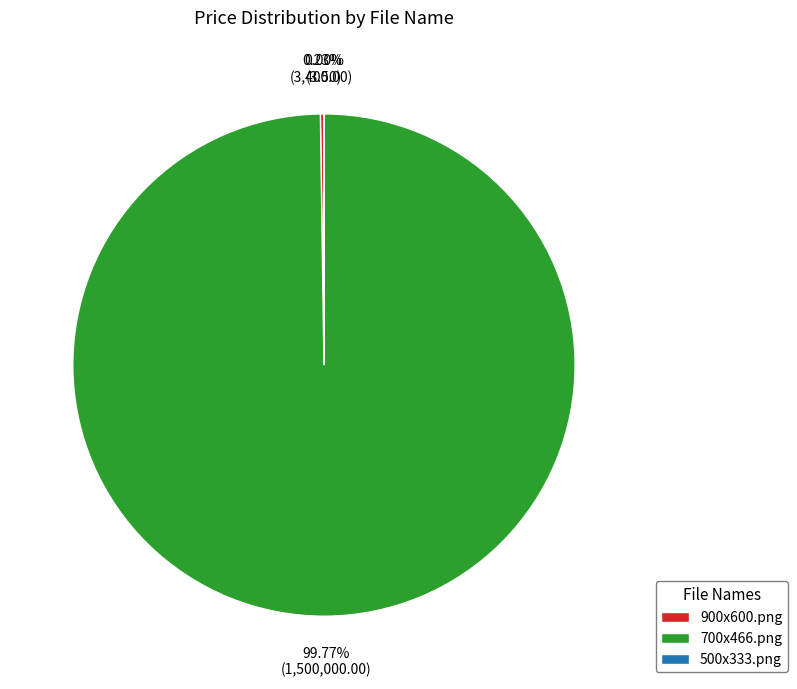

To the nearest percent, what percentage of the pie is 700x466.png?

100%